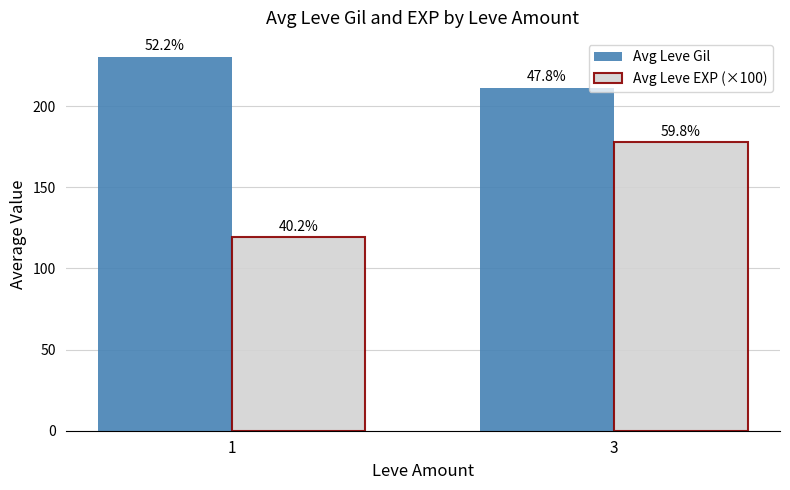

Reading left to right, what are all the values shown in this chart?

Avg Leve Gil: 230.6	211.5
Avg Leve EXP (×100): 119.4	178.0